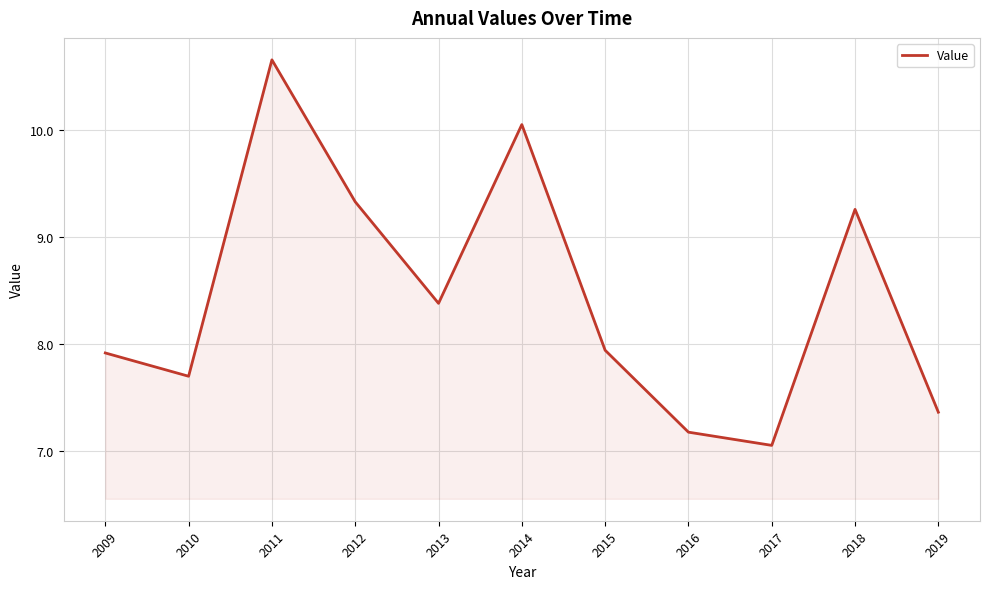

At which category does the chart reach its peak across all series?

2011